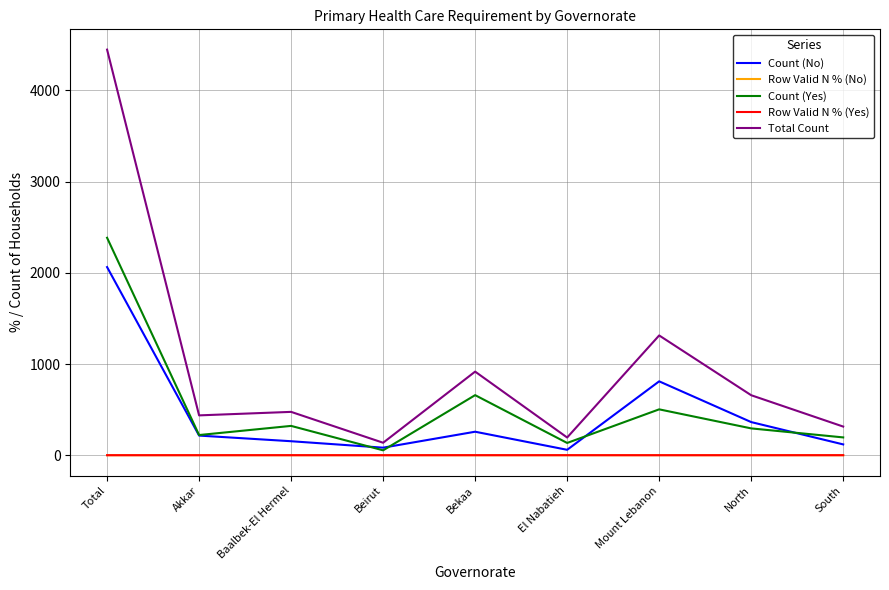

At which label is Count (Yes) closest to 1218?

Bekaa